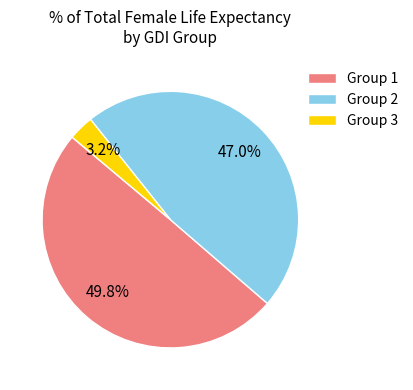

To the nearest percent, what percentage of the pie is Group 2?

47%